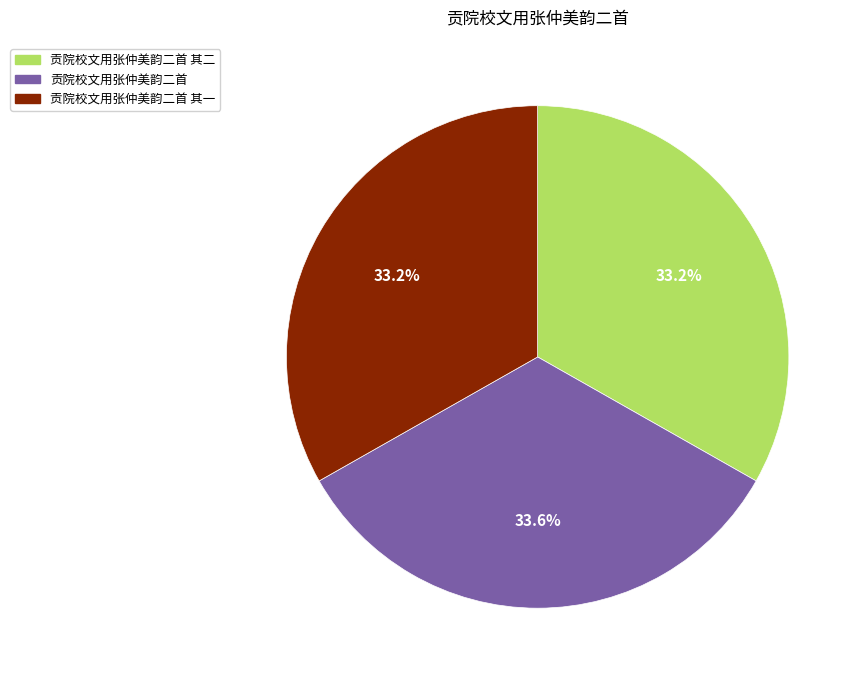

Does any single category account for the majority?

No